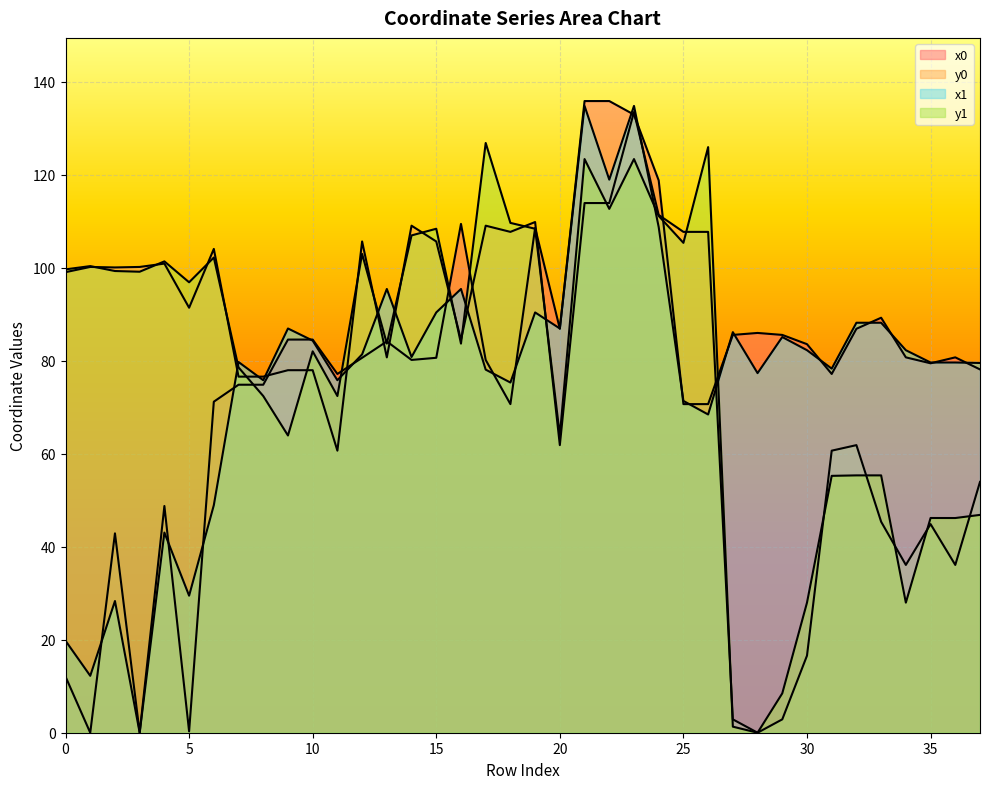

Does the chart display data point markers on the line(s)?

No